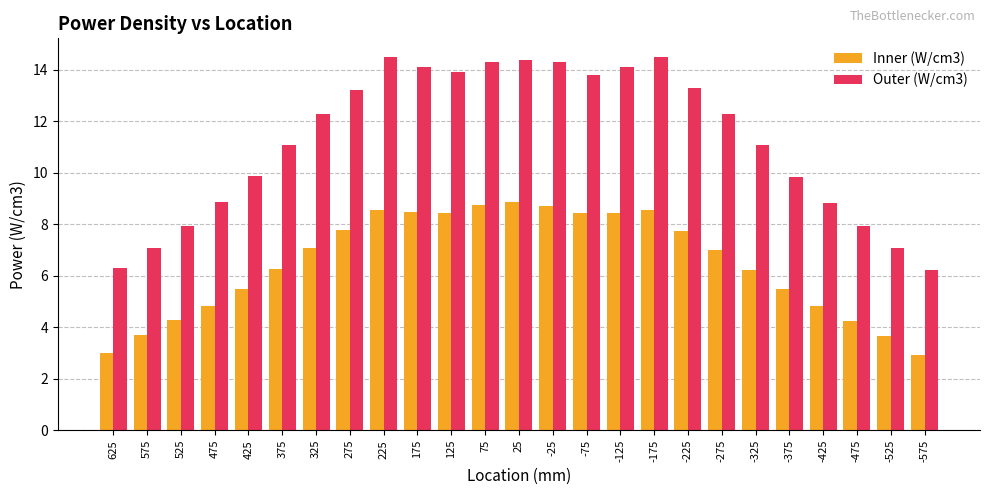

What is the sum of all Outer (W/cm3) values?

281.1